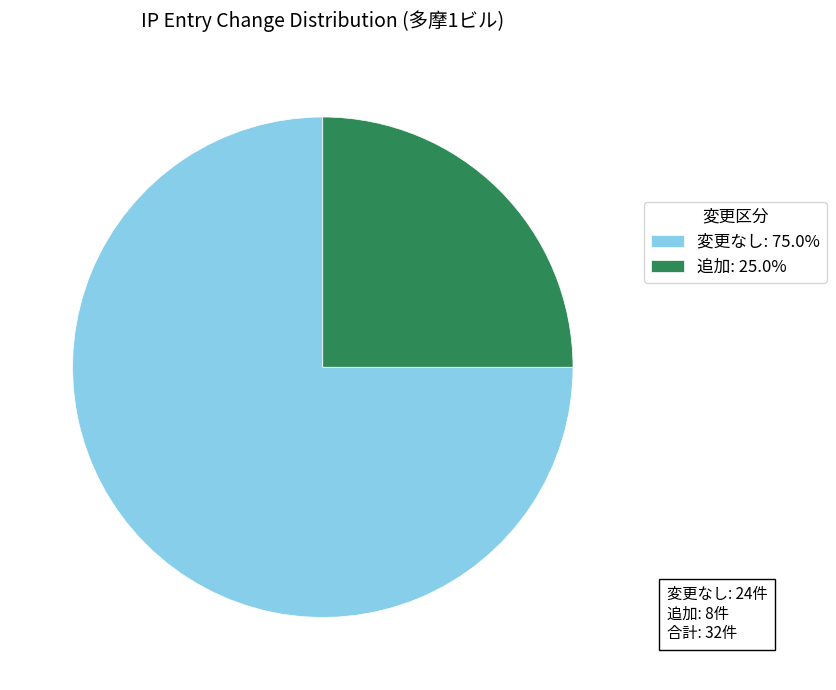

Count the number of slices in the pie.

2